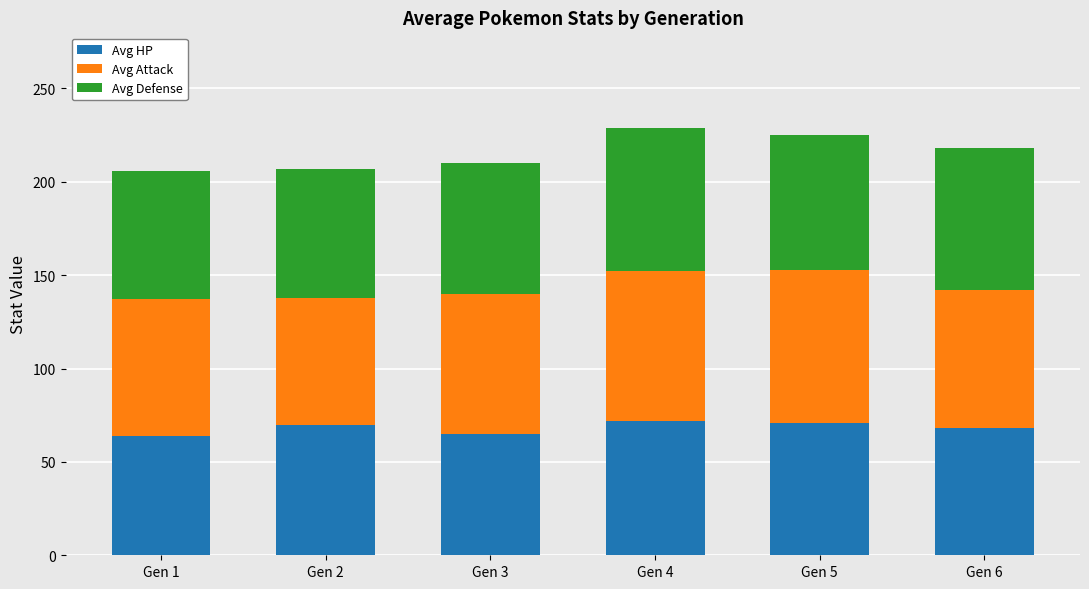

How many data points in Avg HP are less than 70?

3